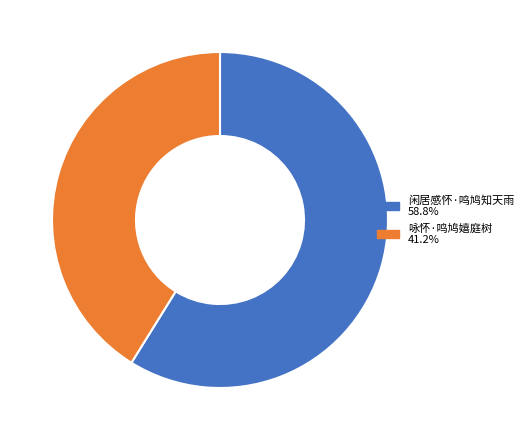

Which category has the smallest portion of the pie?

咏怀·鸣鸠嬉庭树